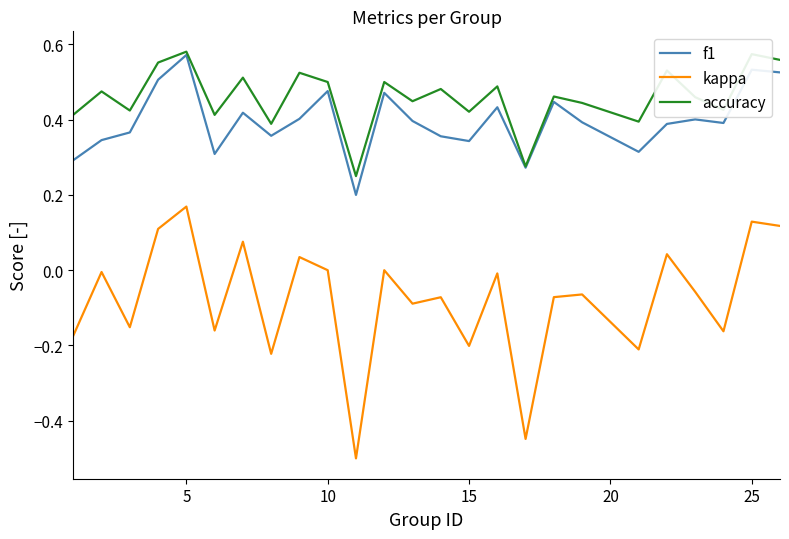

True or false: accuracy and kappa intersect in this chart.

False